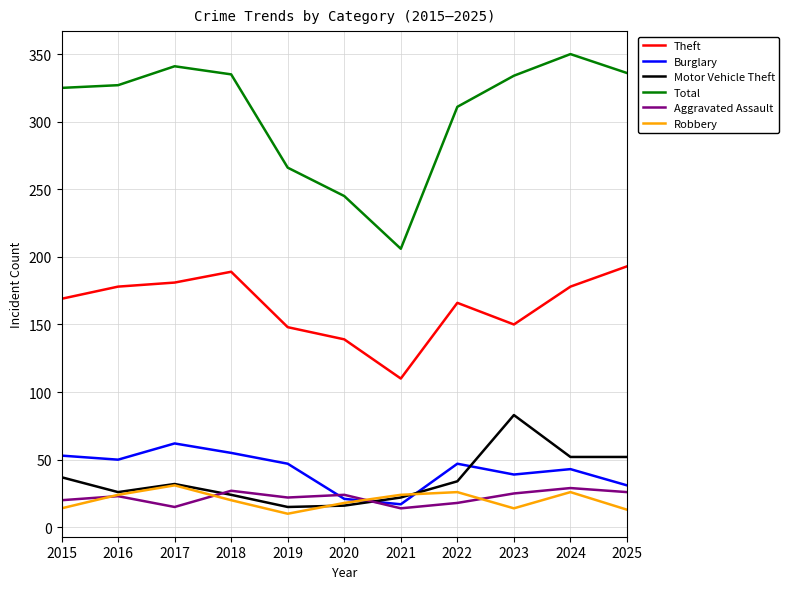

Where is the first local maximum for Robbery?

2017